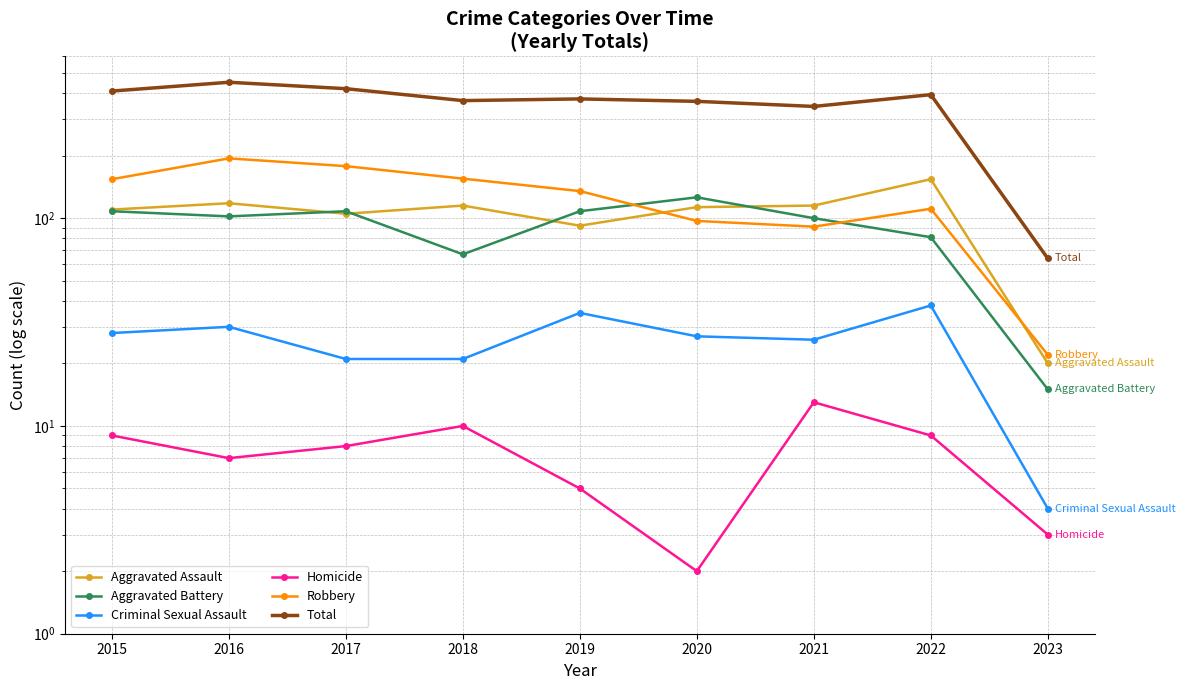

Reading right to left, what are all the values shown in this chart?

Aggravated Assault: 2023=20	2022=154	2021=115	2020=113	2019=92	2018=115	2017=105	2016=118	2015=110
Aggravated Battery: 2023=15	2022=81	2021=100	2020=126	2019=108	2018=67	2017=108	2016=102	2015=108
Criminal Sexual Assault: 2023=4	2022=38	2021=26	2020=27	2019=35	2018=21	2017=21	2016=30	2015=28
Homicide: 2023=3	2022=9	2021=13	2020=2	2019=5	2018=10	2017=8	2016=7	2015=9
Robbery: 2023=22	2022=111	2021=91	2020=97	2019=135	2018=155	2017=178	2016=194	2015=154
Total: 2023=64	2022=393	2021=345	2020=365	2019=375	2018=368	2017=420	2016=451	2015=409